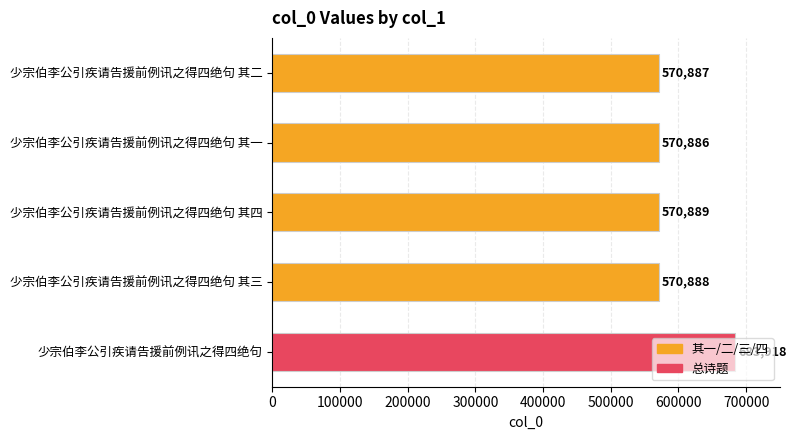

Where is the data nearest to the value 627402?

少宗伯李公引疾请告援前例讯之得四绝句 其四